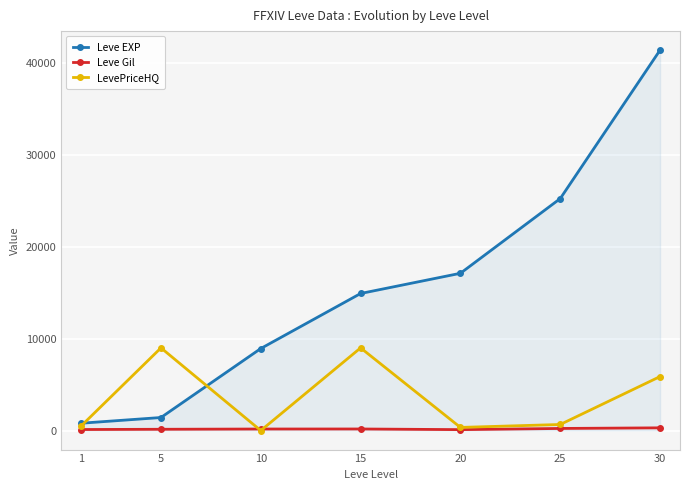

Reading left to right, what are all the values shown in this chart?

Leve EXP: 1=800.0	5=1420.0	10=8930.0	15=14920.0	20=17120.0	25=25250.0	30=41410.0
Leve Gil: 1=113.0	5=140.0	10=168.0	15=172.0	20=101.0	25=229.0	30=296.0
LevePriceHQ: 1=500.0	5=9000.0	10=0.0	15=9000.0	20=342.4	25=660.7	30=5877.1